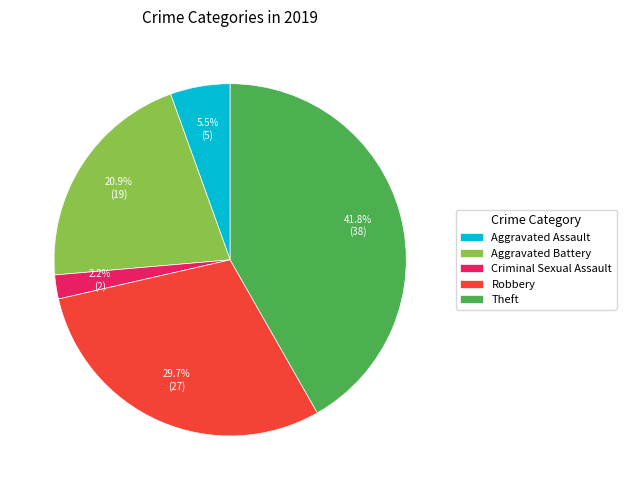

Rank the categories by value from lowest to highest.

Criminal Sexual Assault, Aggravated Assault, Aggravated Battery, Robbery, Theft